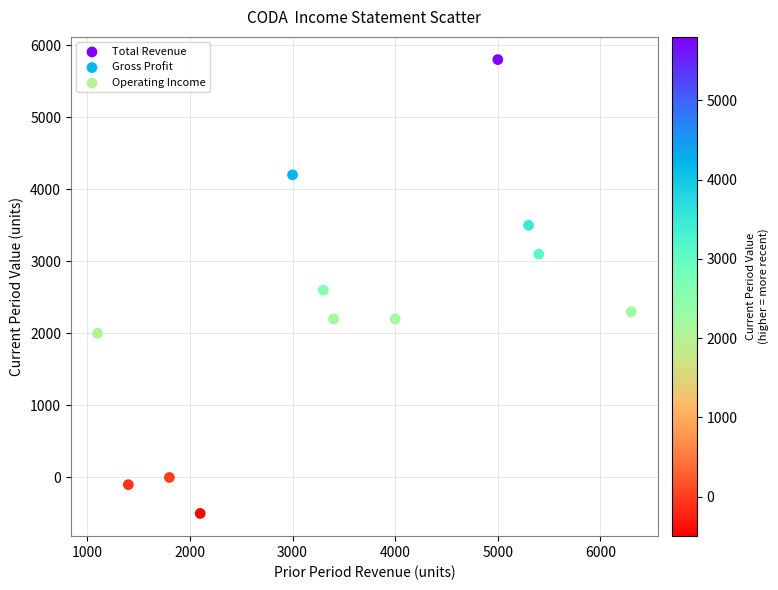

Which series reaches the maximum Y coordinate?

Total Revenue